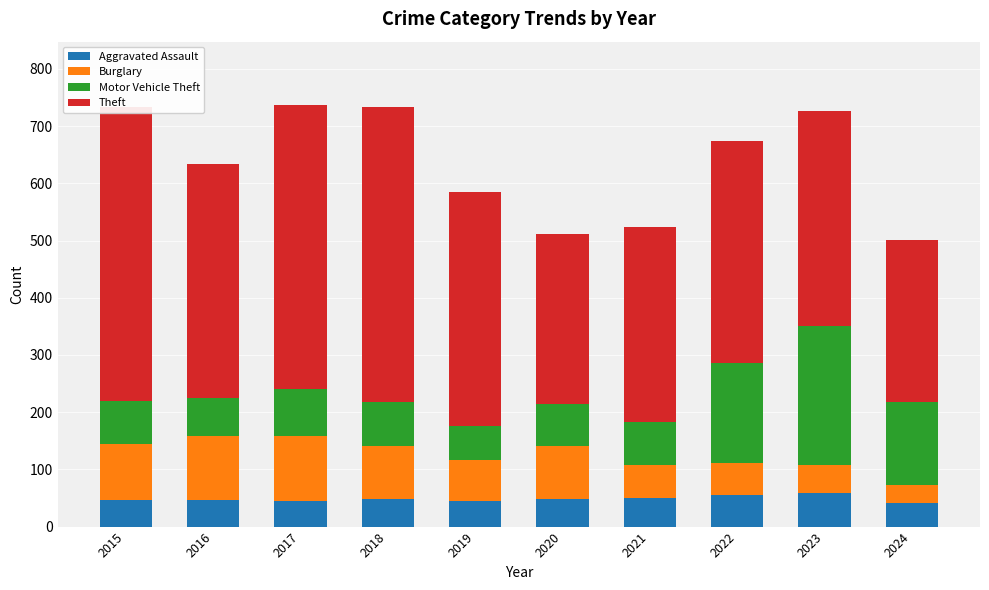

Reading left to right, transcribe all the data shown in this chart.

Aggravated Assault: 46	46	44	48	44	48	50	55	59	41
Burglary: 98	112	114	92	72	92	57	56	48	32
Motor Vehicle Theft: 75	67	82	78	60	75	75	175	243	145
Theft: 515	409	497	515	409	296	341	388	377	283